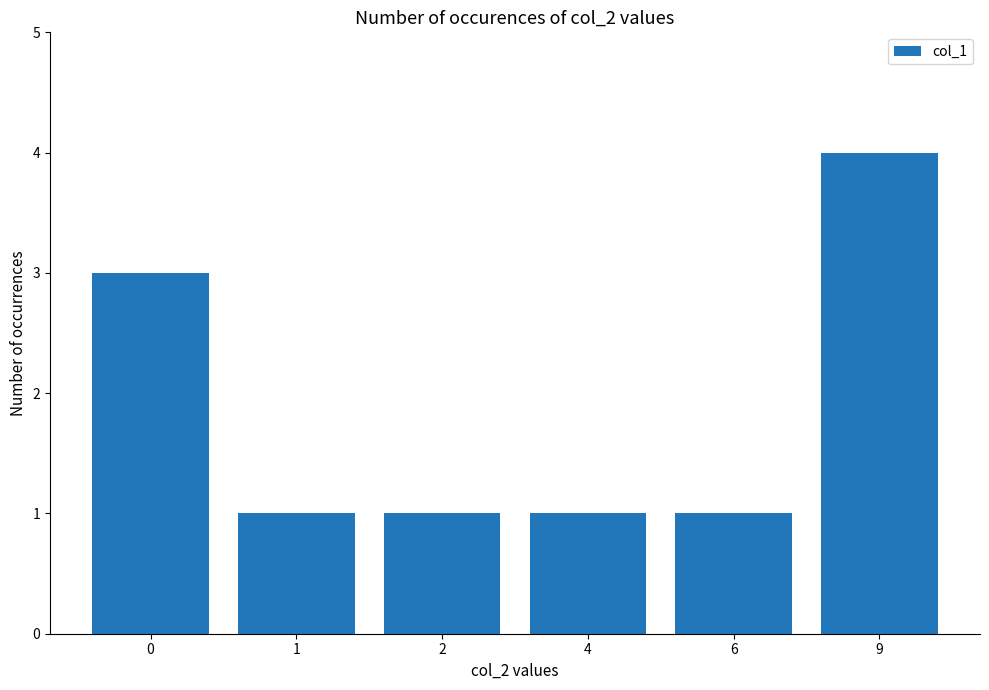

Which category has the highest value across all series?

9